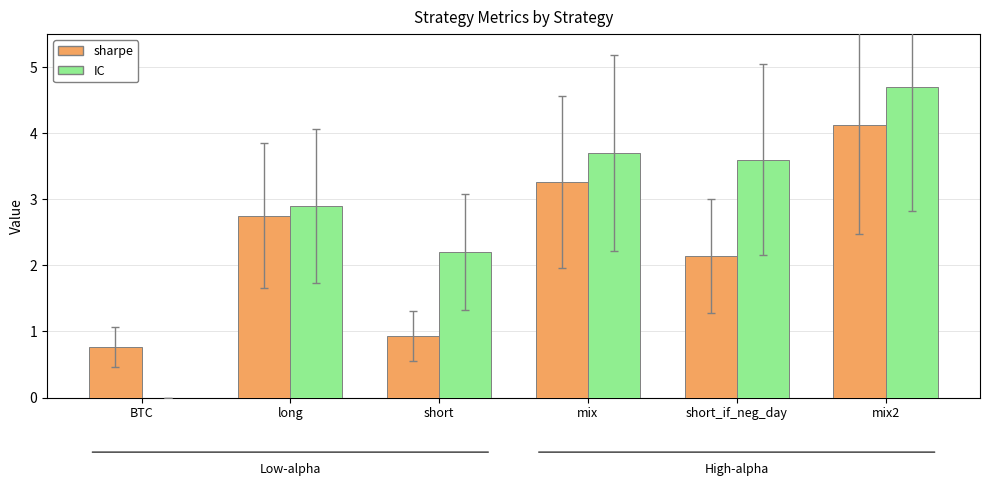

How many series are shown in this chart?

2